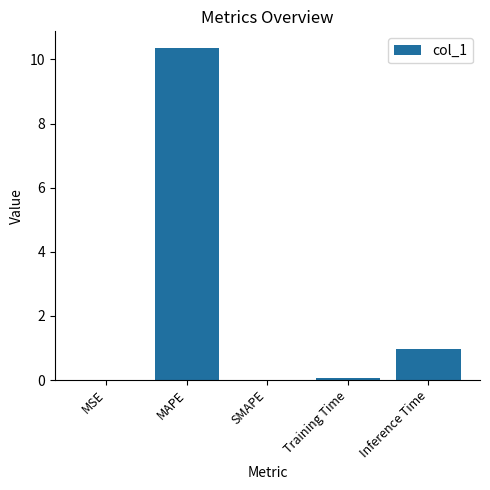

Are the bars horizontal?

No